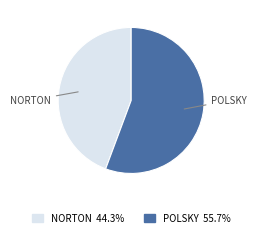

How many slices are in this pie chart?

2